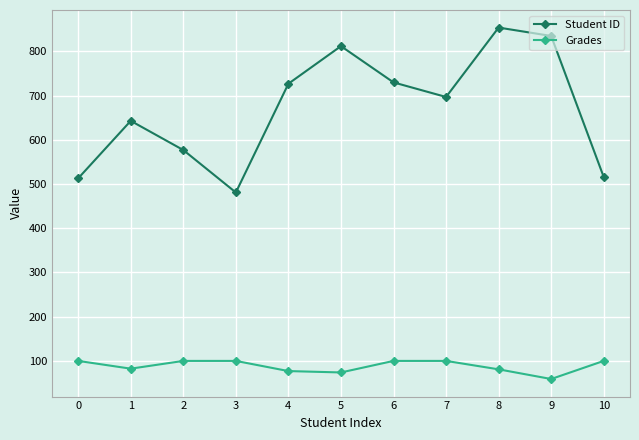

Rank the series at 5 from lowest to highest value.

Grades, Student ID